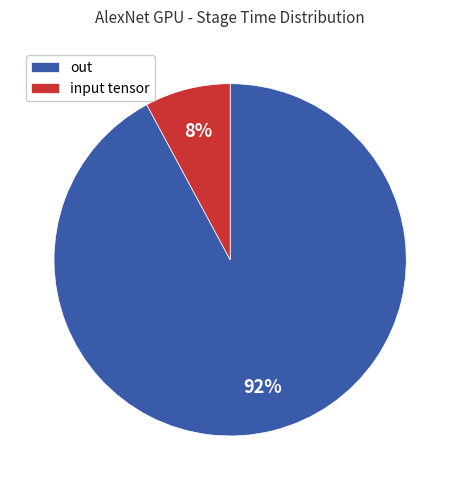

To the nearest percent, what is the difference between the largest and smallest slice percentages?

84%